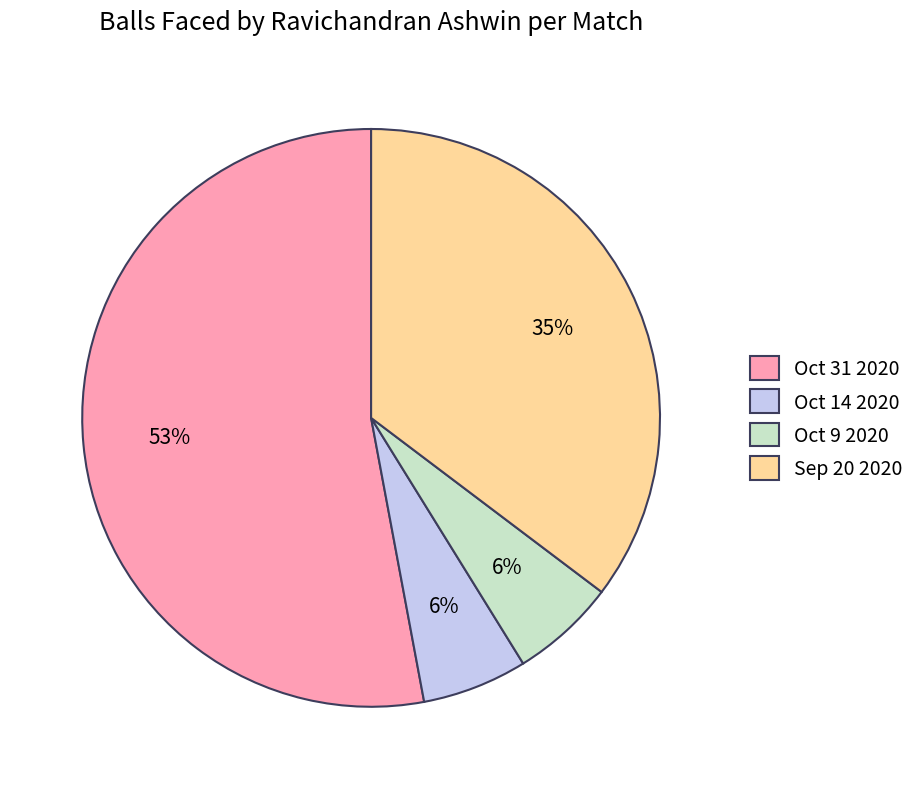

To the nearest percent, what percentage of the pie is Oct 31 2020?

53%